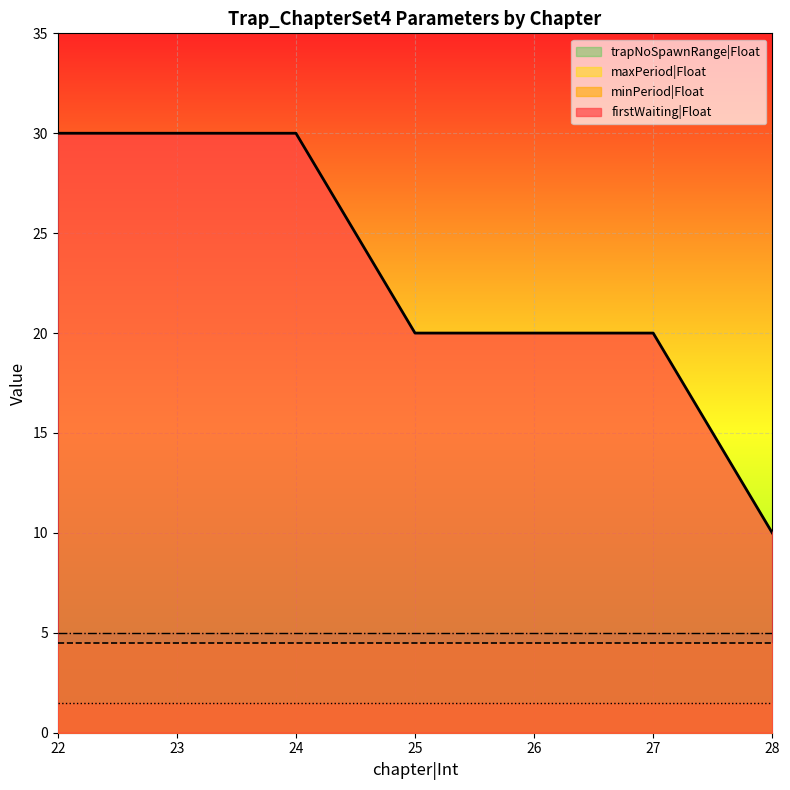

Does the chart display data point markers on the line(s)?

No